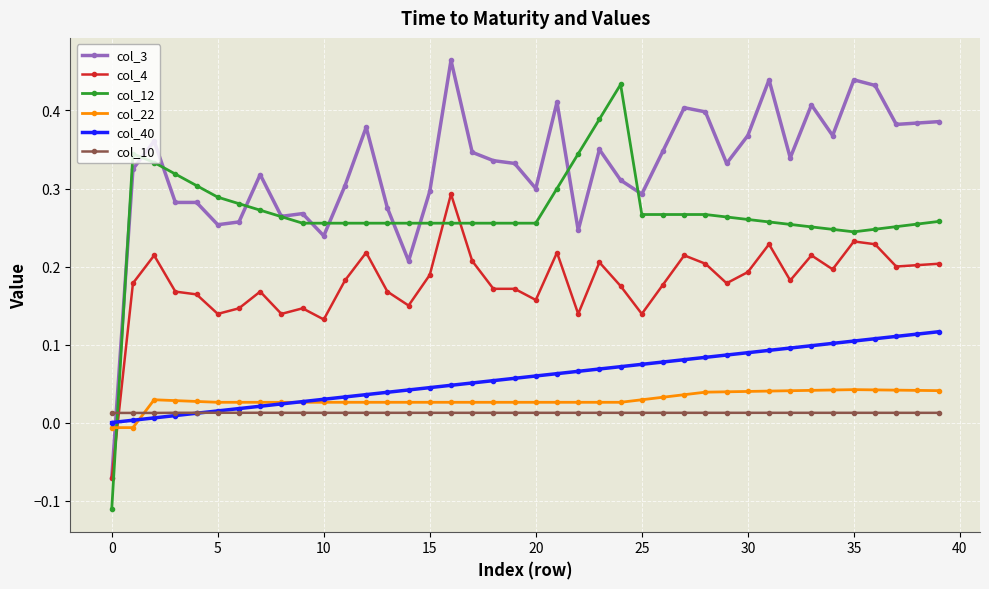

True or false: col_12 has more than 0 points higher than both neighbors.

True